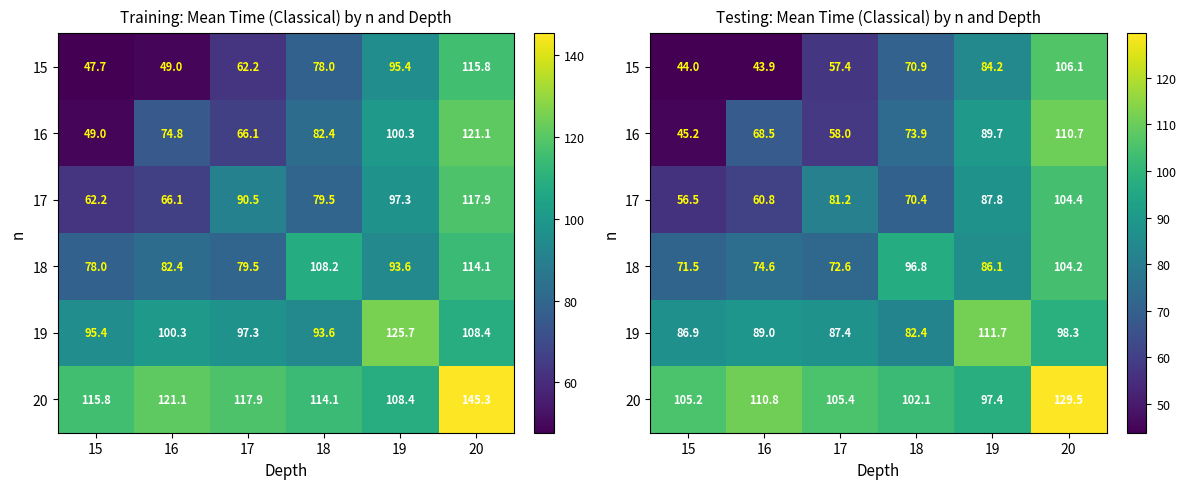

At which label does 16 first exceed 73?

18